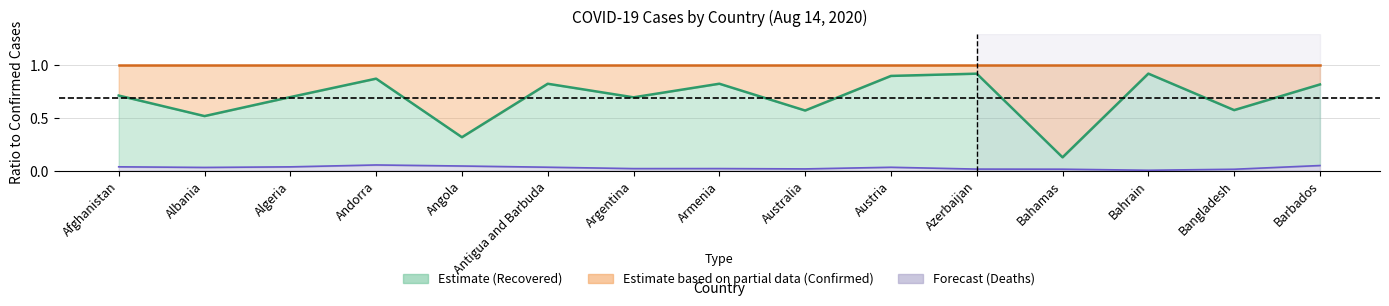

How many series are shown in this chart?

3